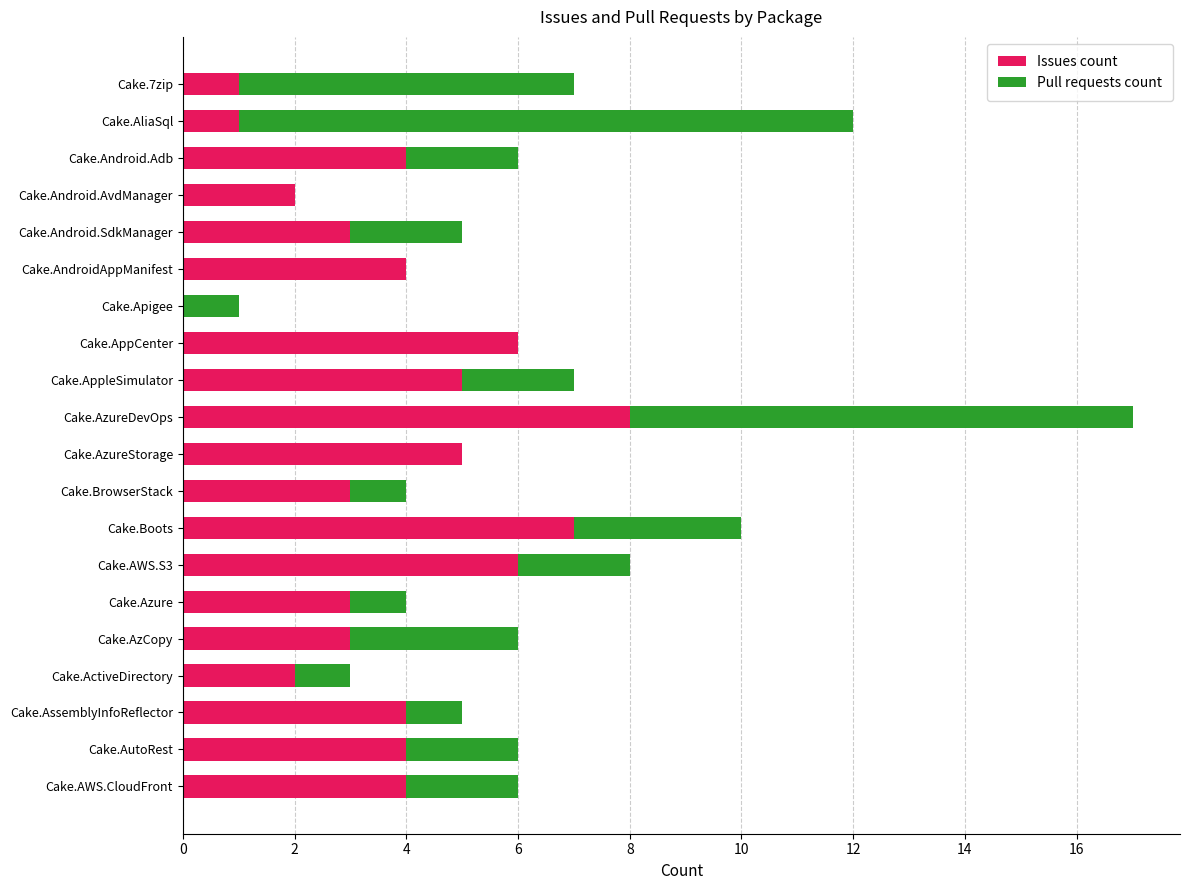

What is the total value across all series at Cake.AndroidAppManifest?

4